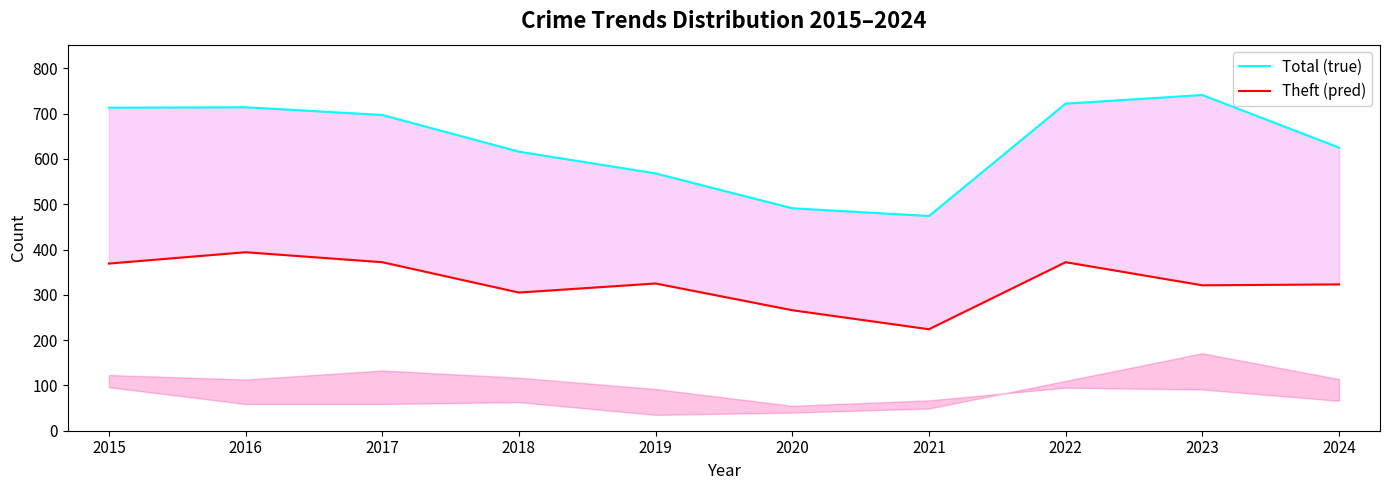

Rank the series by their maximum value, from lowest to highest.

Theft (pred), Total (true)